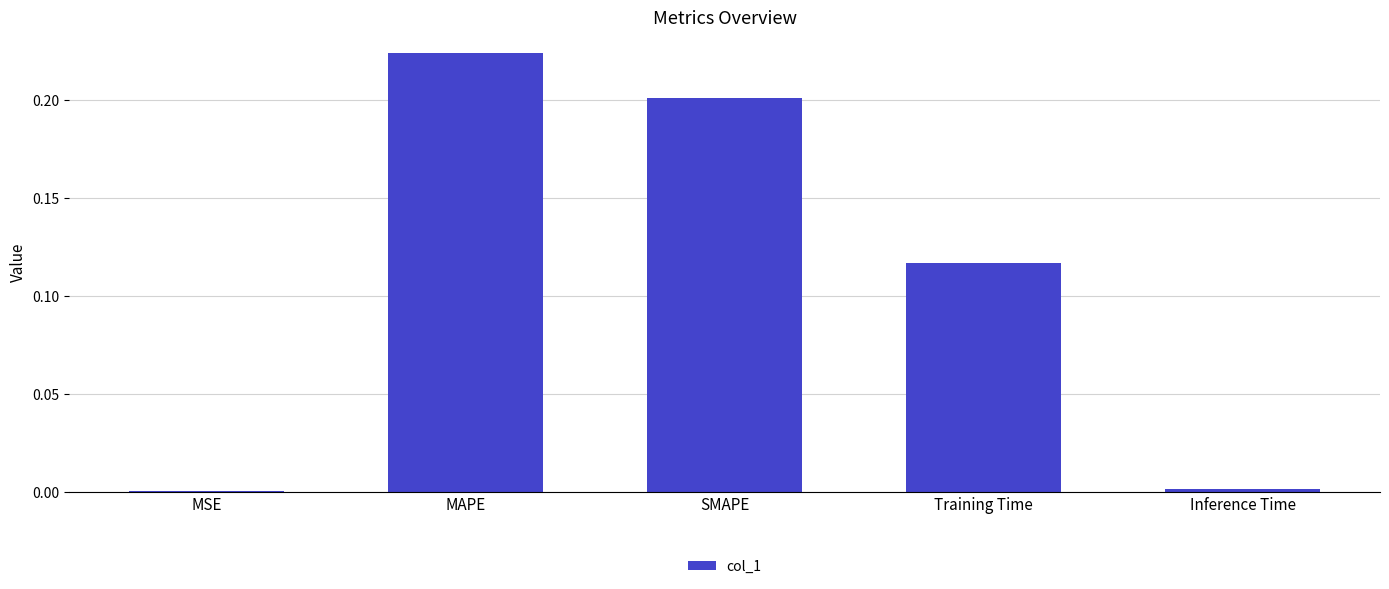

At which category does the chart reach its peak across all series?

MAPE